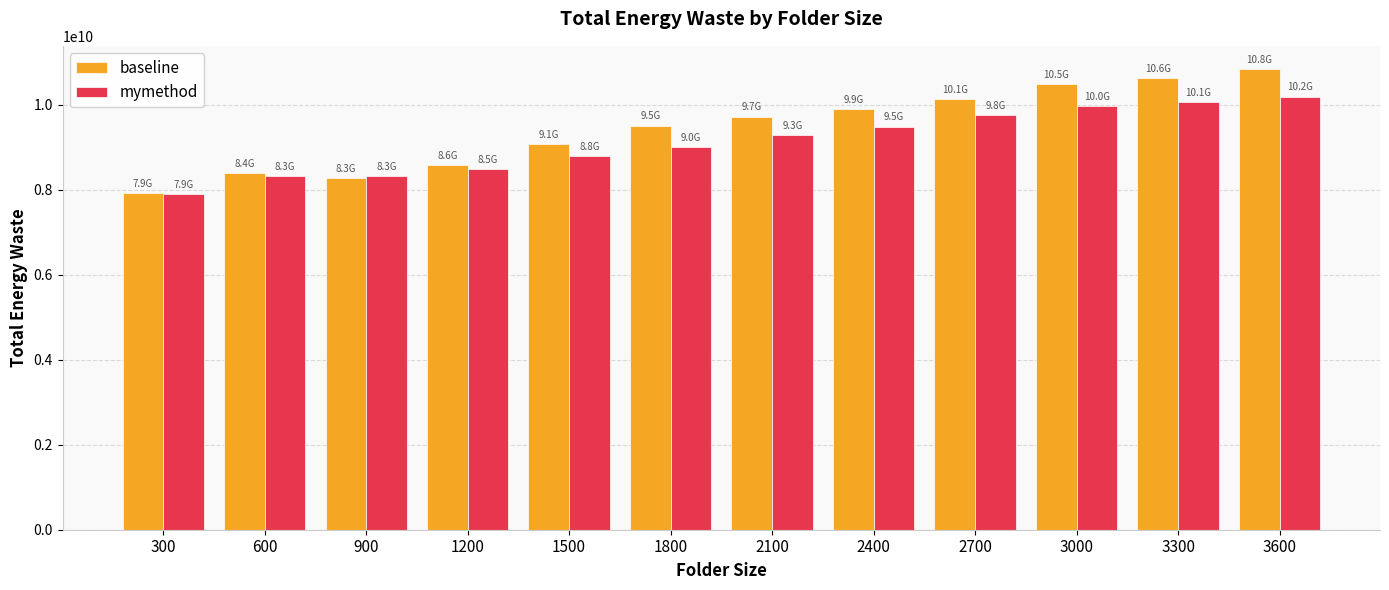

Read the mymethod value at 1800.

8994918913